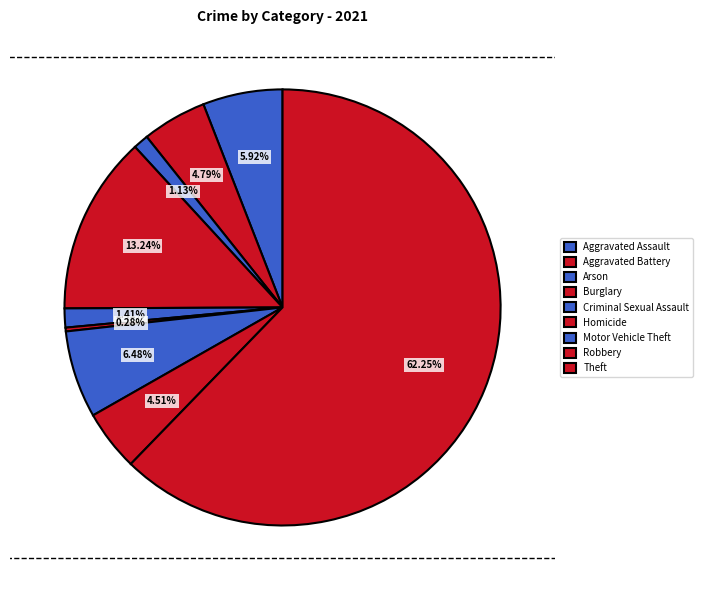

To the nearest percent, what is the difference between the largest and smallest slice percentages?

62%